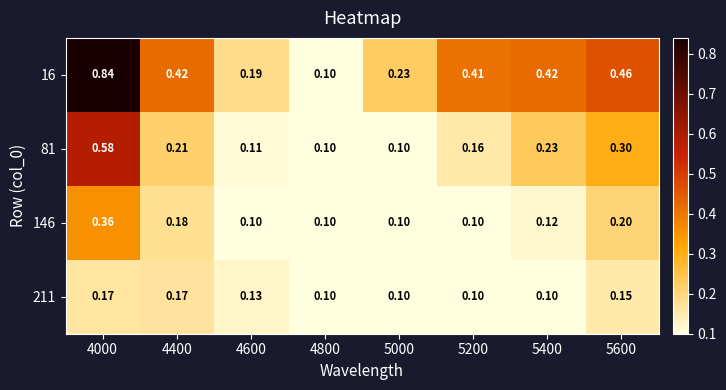

Which series has the largest total across all categories?

16